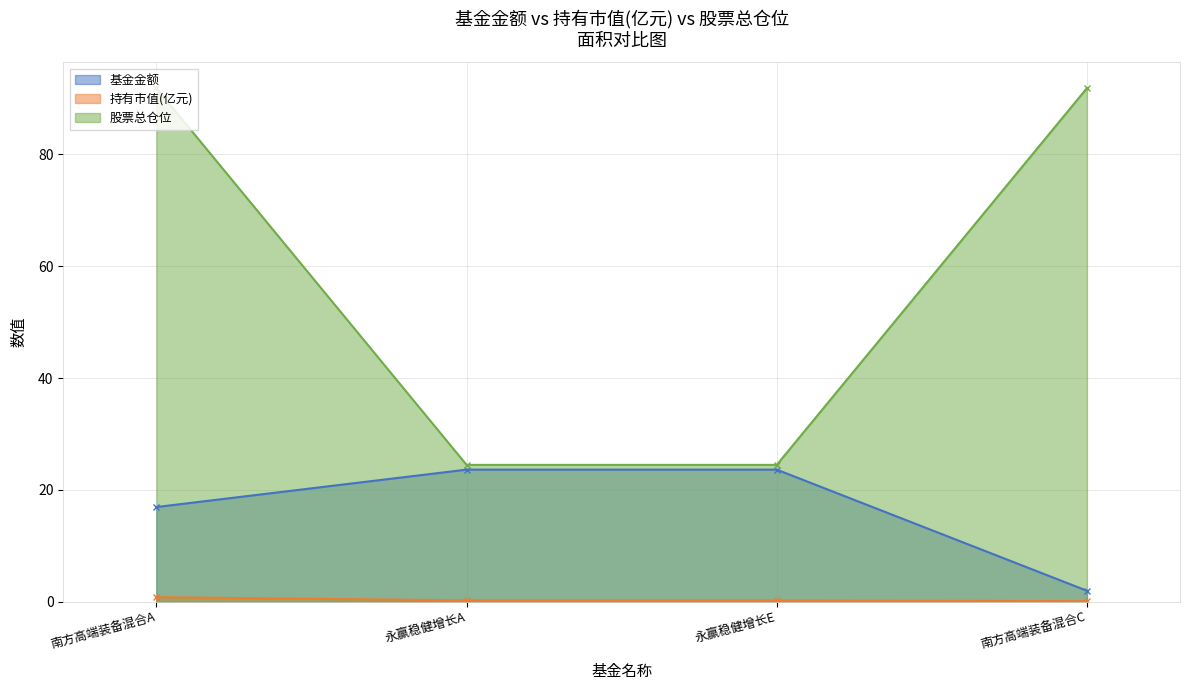

How many lines are shown in the chart?

3